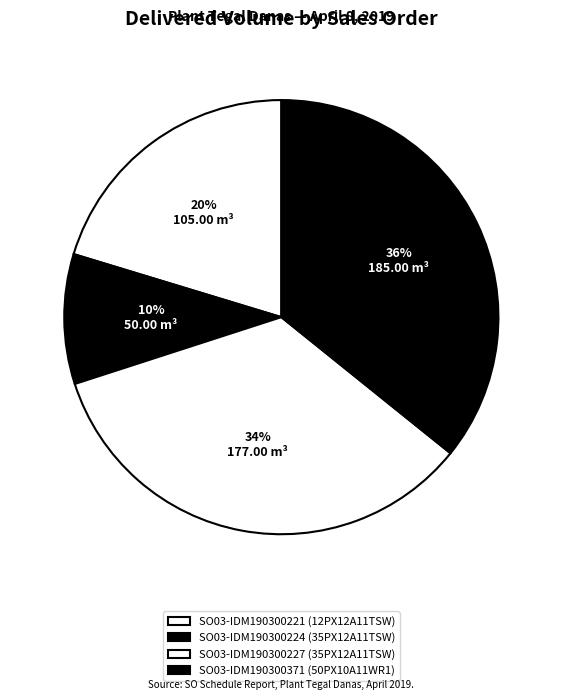

Does SO03-IDM190300221 represent more than half of the total?

No